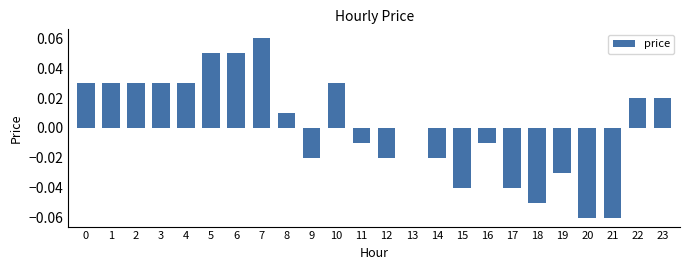

Which category has the highest value across all series?

7